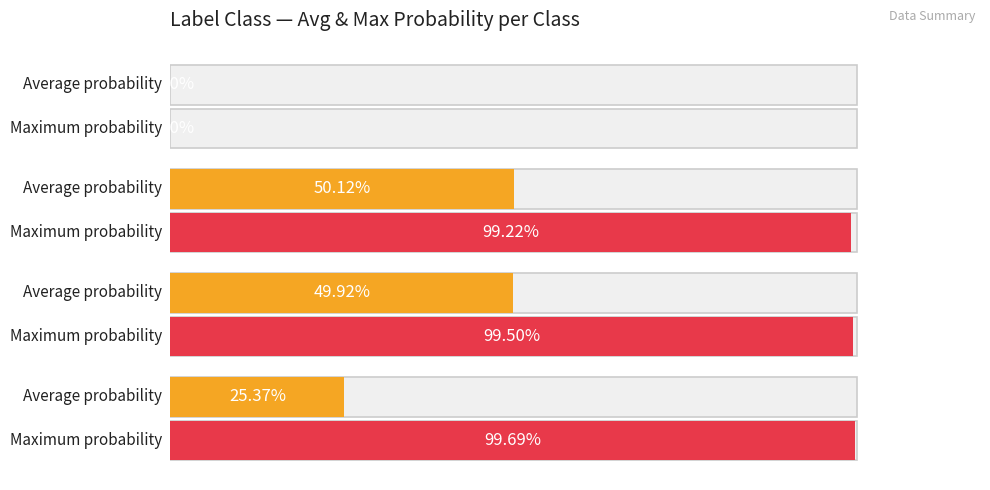

Which series has the largest total across all categories?

Max probability